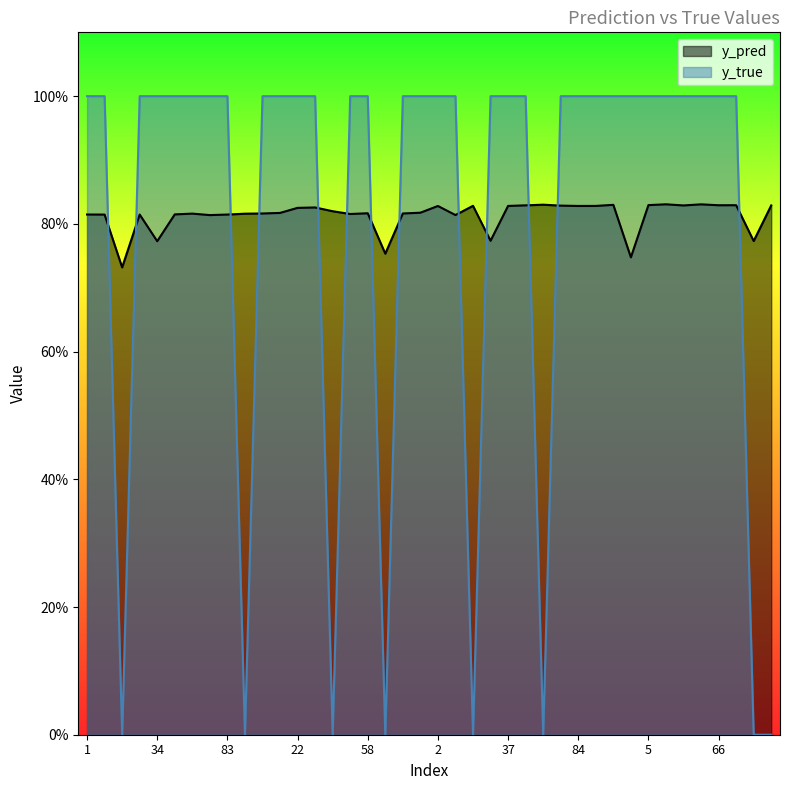

What is the sum of all y_pred values?

32.5